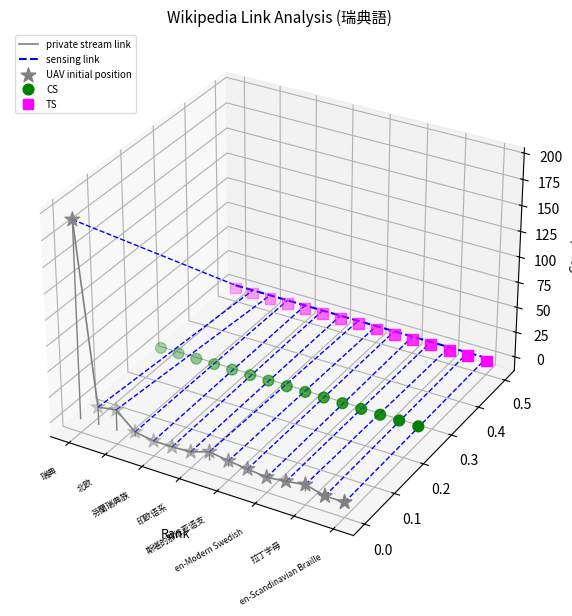

Which series reaches the minimum Y coordinate?

private stream link